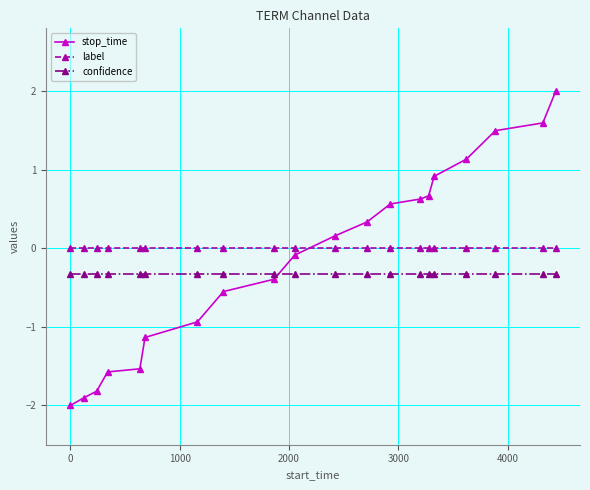

Reading left to right, extract all data points from this chart.

stop_time: -2.0	-1.9	-1.8	-1.6	-1.5	-1.1	-0.9	-0.6	-0.4	-0.1	0.2	0.3	0.6	0.6	0.7	0.9	1.1	1.5	1.6	2.0
label: 0.0	0.0	0.0	0.0	0.0	0.0	0.0	0.0	0.0	0.0	0.0	0.0	0.0	0.0	0.0	0.0	0.0	0.0	0.0	0.0
confidence: -0.3	-0.3	-0.3	-0.3	-0.3	-0.3	-0.3	-0.3	-0.3	-0.3	-0.3	-0.3	-0.3	-0.3	-0.3	-0.3	-0.3	-0.3	-0.3	-0.3